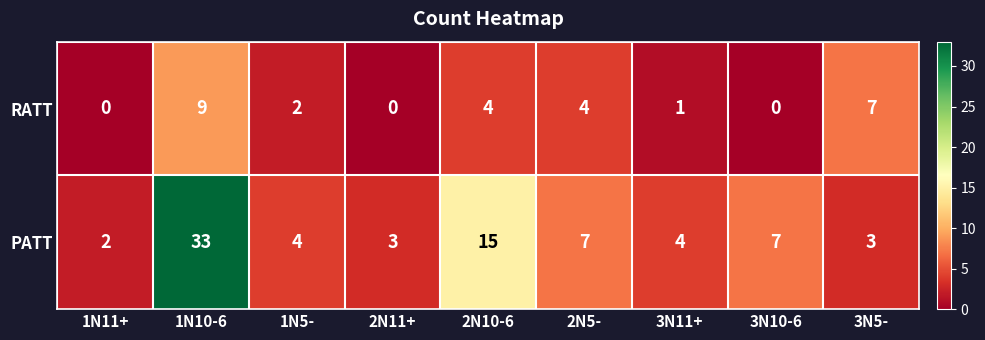

Which series changed the most between 1N5- and 2N5-?

PATT